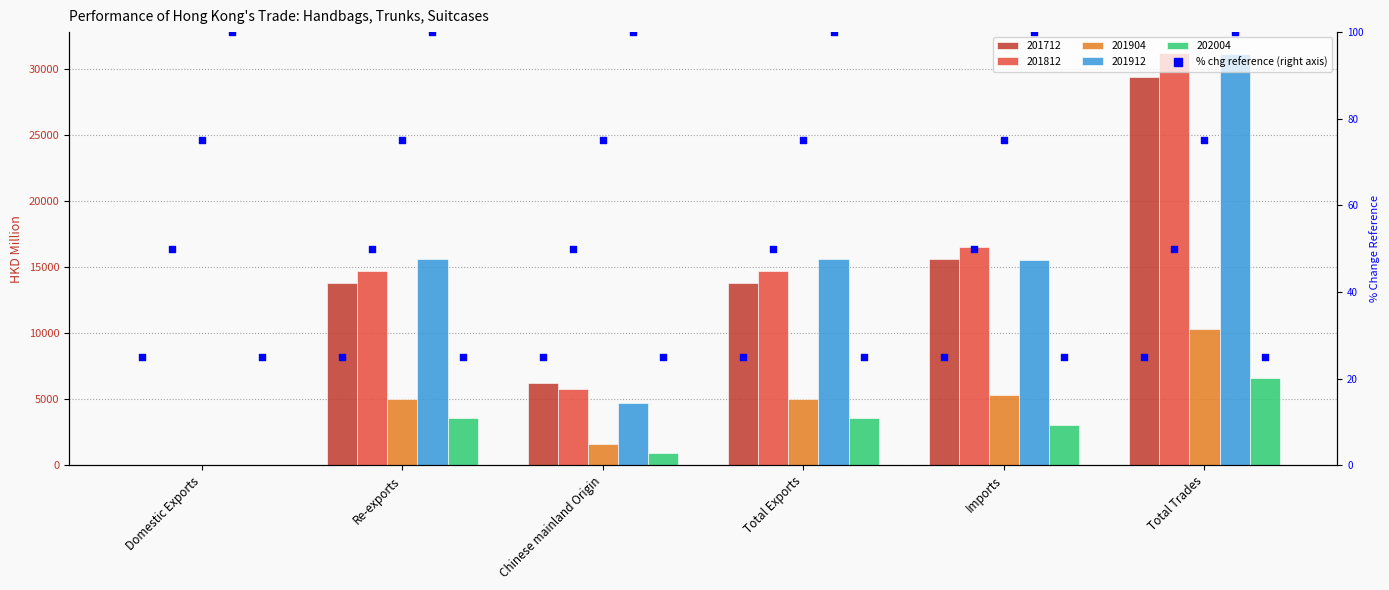

At which category is the sum across all series the highest?

Total Trades